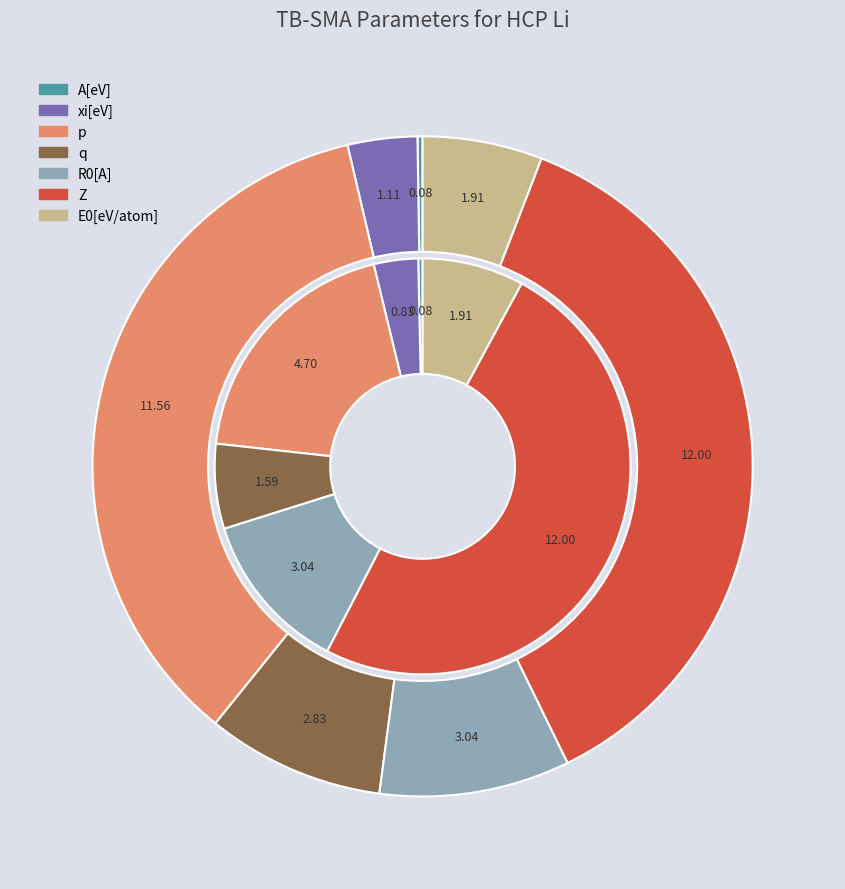

To the nearest percent, what is the average slice percentage?

14%